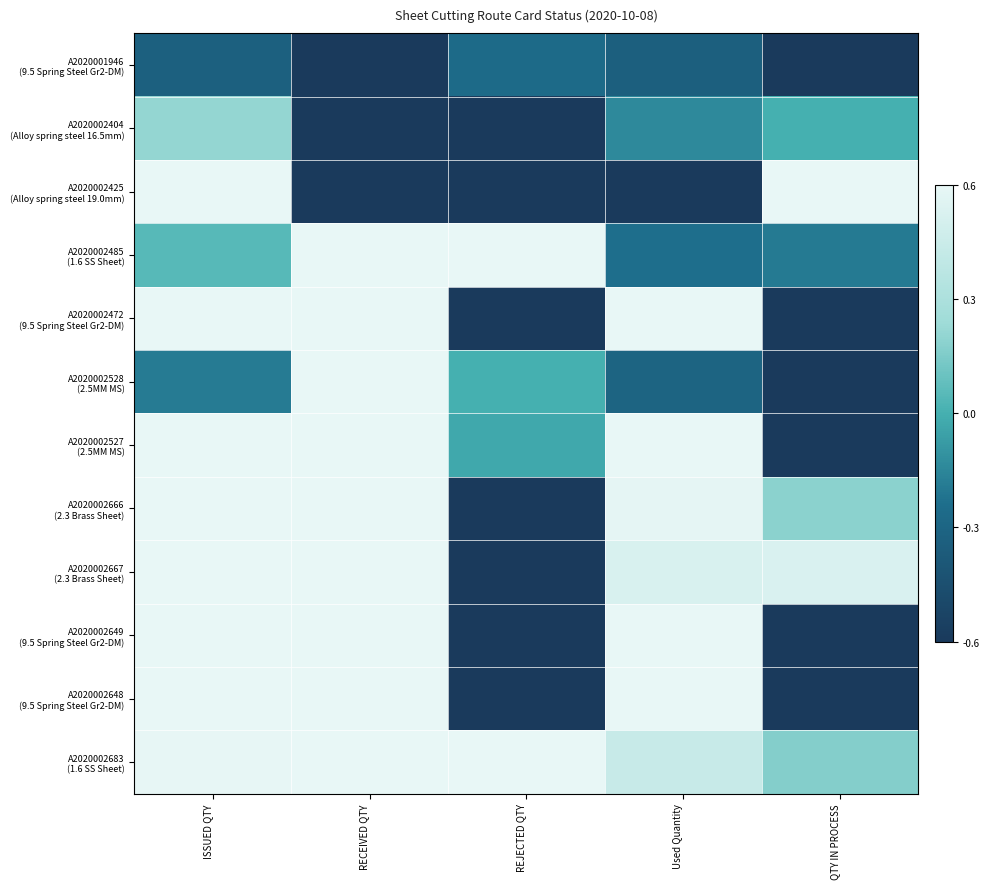

Which series has the widest spread of values?

A2020002425 (Alloy spring steel 19.0mm)